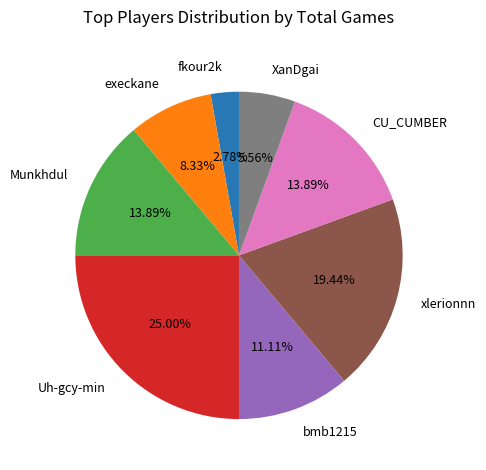

Combined, what portion of the pie is Uh-gcy-min and bmb1215?

36.1%